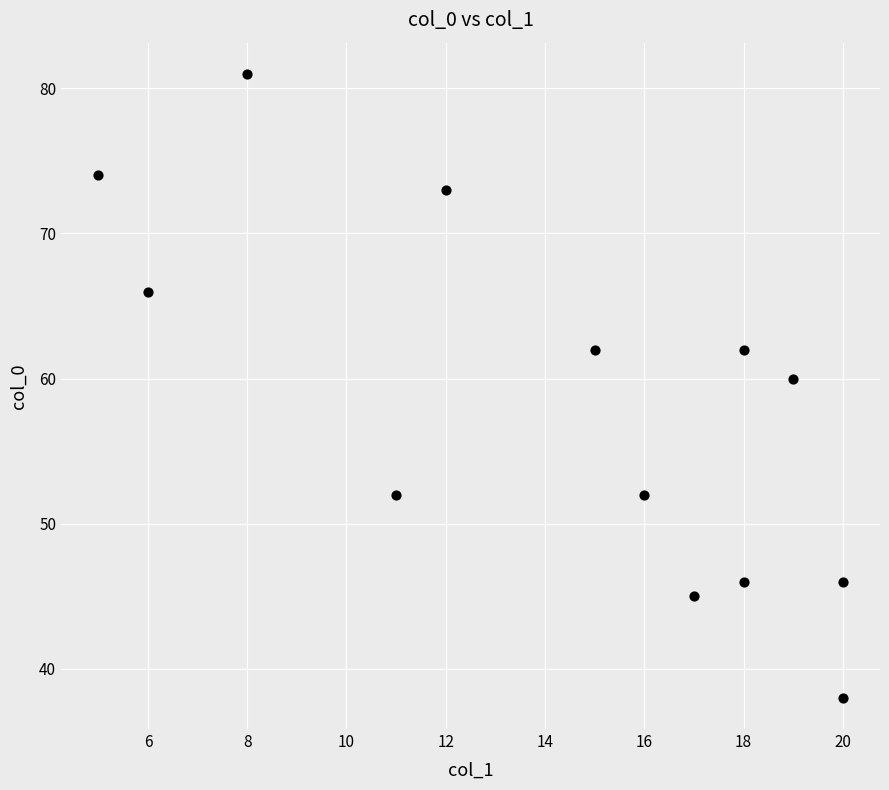

What is the range of X values (max minus min)?

15